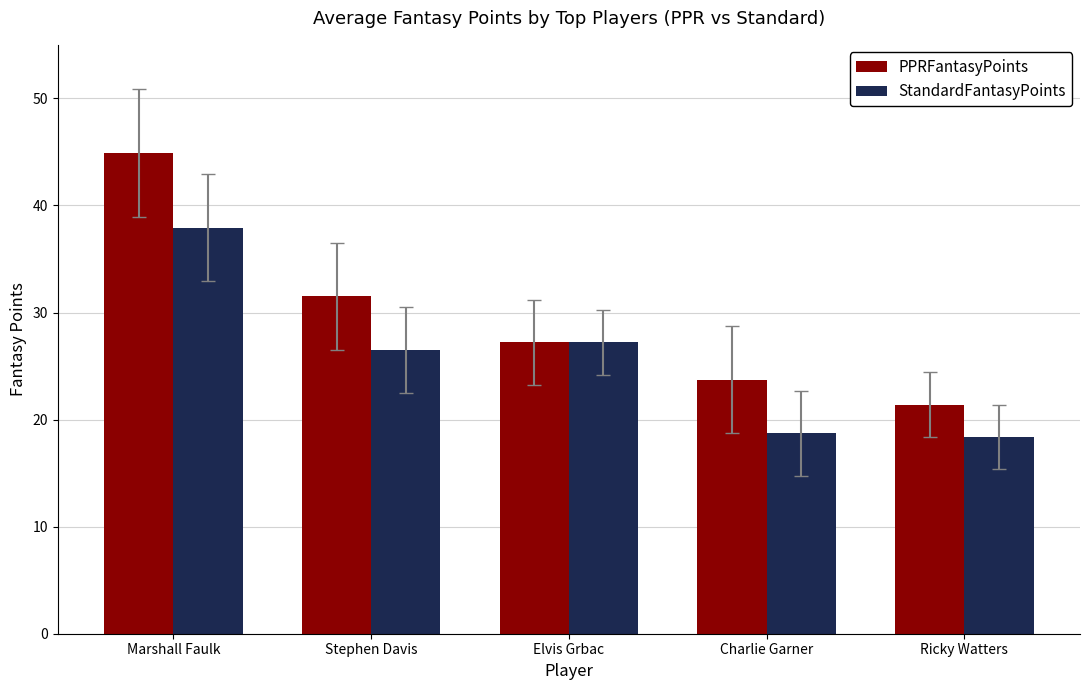

Reading right to left, extract all data points from this chart.

PPRFantasyPoints: 21.4	23.7	27.2	31.5	44.9
StandardFantasyPoints: 18.4	18.7	27.2	26.5	37.9